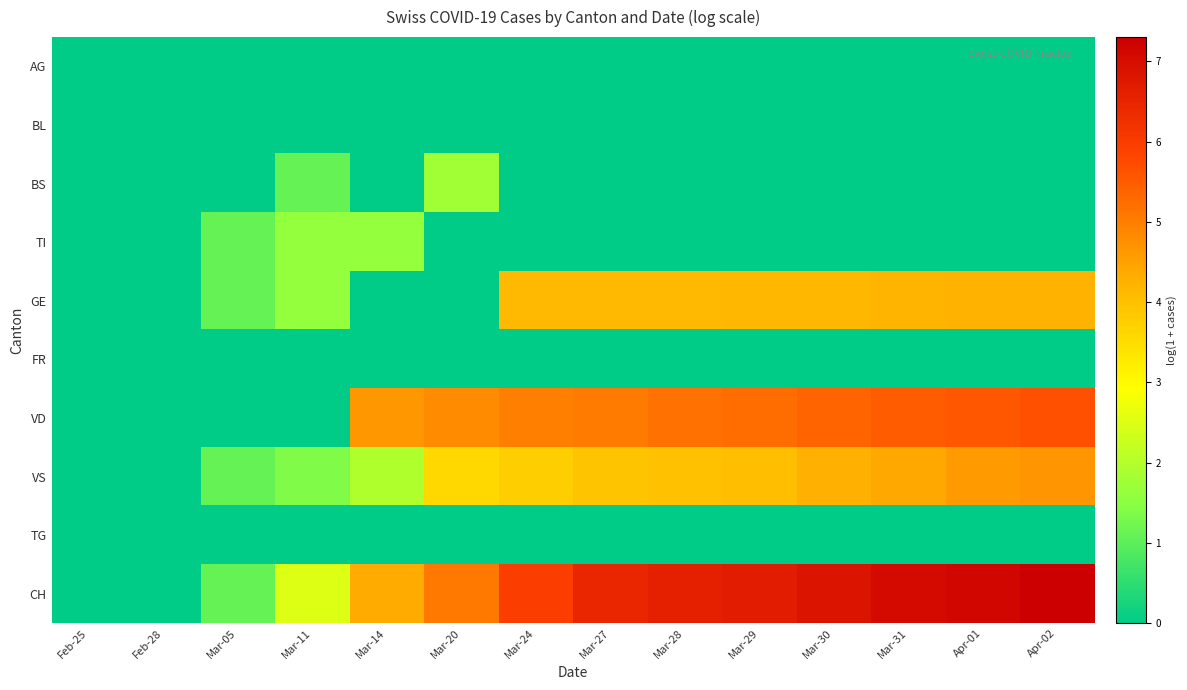

Between Mar-24 and Mar-31, which series saw the biggest shift?

CH